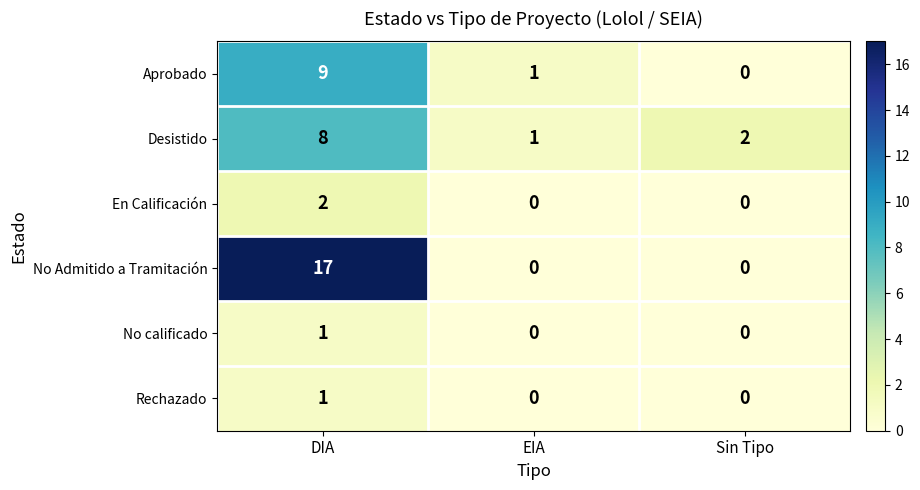

What is the sum of the Desistido values at Sin Tipo and DIA?

10